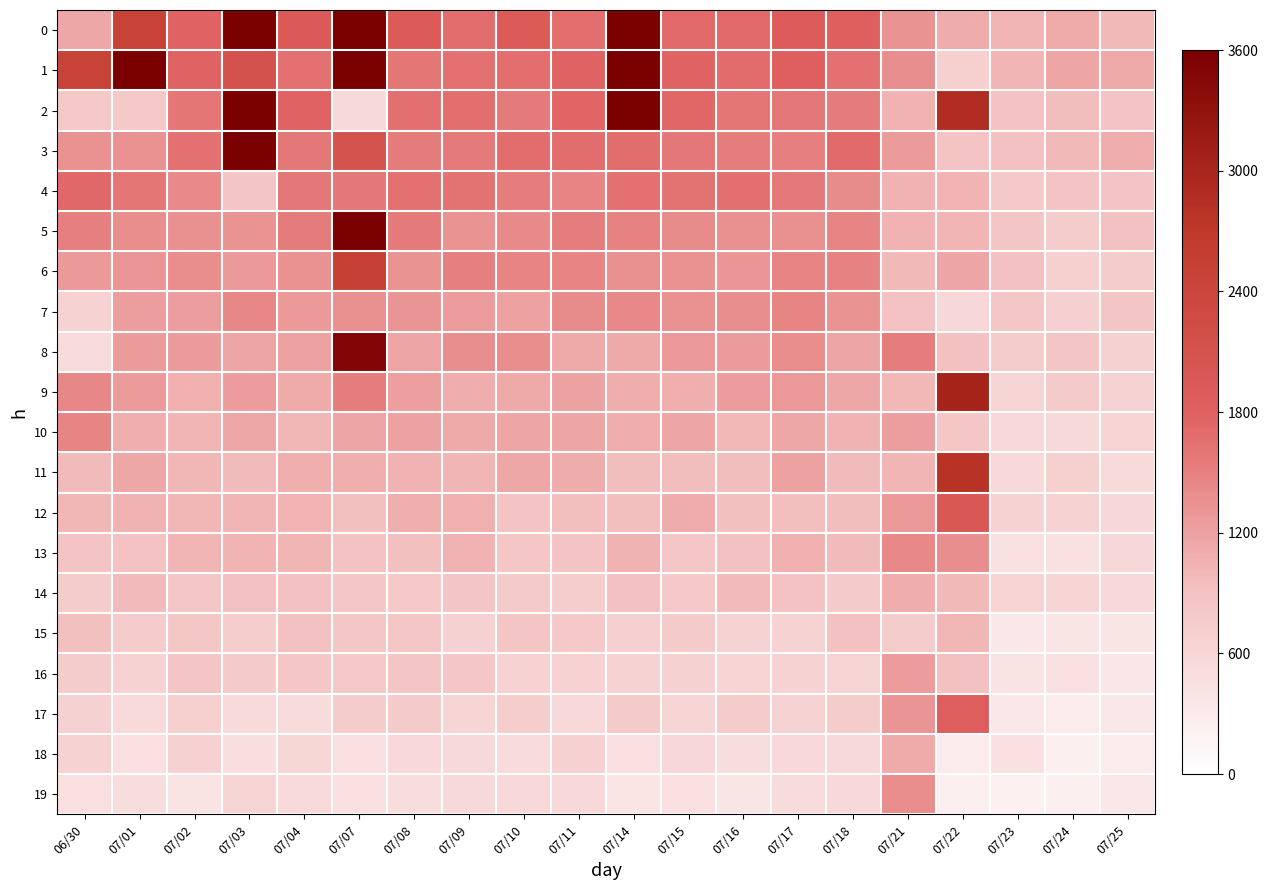

Reading left to right, transcribe all the data shown in this chart.

0: 06/30=25.4	07/01=55.0	07/02=39.6	07/03=88.2	07/04=42.8	07/07=126.2	07/08=42.4	07/09=37.5	07/10=42.2	07/11=37.1	07/14=382.0	07/15=38.1	07/16=37.9	07/17=41.7	07/18=40.1	07/21=29.6	07/22=24.6	07/23=22.8	07/24=24.9	07/25=21.6
1: 06/30=55.0	07/01=79.7	07/02=39.1	07/03=47.2	07/04=36.4	07/07=81.2	07/08=35.6	07/09=36.5	07/10=36.9	07/11=39.2	07/14=359.6	07/15=39.2	07/16=37.8	07/17=40.6	07/18=36.4	07/21=30.4	07/22=15.7	07/23=22.8	07/24=25.8	07/25=25.2
2: 06/30=17.9	07/01=17.9	07/02=35.3	07/03=82.1	07/04=39.6	07/07=12.3	07/08=36.6	07/09=37.0	07/10=34.7	07/11=39.1	07/14=244.6	07/15=38.7	07/16=35.4	07/17=35.3	07/18=34.3	07/21=23.1	07/22=64.3	07/23=19.8	07/24=21.2	07/25=19.3
3: 06/30=29.7	07/01=29.7	07/02=36.3	07/03=80.1	07/04=35.0	07/07=46.5	07/08=34.2	07/09=34.4	07/10=37.2	07/11=37.2	07/14=37.4	07/15=35.2	07/16=33.8	07/17=33.5	07/18=38.0	07/21=28.1	07/22=19.1	07/23=20.1	07/24=21.8	07/25=24.3
4: 06/30=38.2	07/01=35.4	07/02=31.3	07/03=18.9	07/04=35.0	07/07=35.2	07/08=36.5	07/09=36.1	07/10=34.0	07/11=32.3	07/14=36.3	07/15=36.1	07/16=36.7	07/17=34.9	07/18=31.2	07/21=23.1	07/22=22.9	07/23=17.5	07/24=19.3	07/25=19.1
5: 06/30=33.7	07/01=30.7	07/02=30.0	07/03=29.6	07/04=34.4	07/07=121.3	07/08=34.6	07/09=29.6	07/10=31.5	07/11=34.0	07/14=32.9	07/15=31.1	07/16=30.1	07/17=30.1	07/18=32.4	07/21=23.2	07/22=22.7	07/23=18.9	07/24=16.6	07/25=20.2
6: 06/30=28.2	07/01=28.8	07/02=30.8	07/03=28.4	07/04=29.8	07/07=56.2	07/08=29.4	07/09=33.5	07/10=32.3	07/11=32.4	07/14=30.0	07/15=29.8	07/16=28.9	07/17=32.7	07/18=33.0	07/21=21.8	07/22=25.7	07/23=20.1	07/24=15.9	07/25=16.8
7: 06/30=14.8	07/01=27.2	07/02=27.4	07/03=32.1	07/04=28.2	07/07=30.2	07/08=29.3	07/09=27.8	07/10=26.6	07/11=31.0	07/14=31.6	07/15=29.8	07/16=30.5	07/17=32.4	07/18=29.6	07/21=19.8	07/22=13.0	07/23=18.6	07/24=15.5	07/25=18.8
8: 06/30=11.8	07/01=28.0	07/02=27.8	07/03=26.1	07/04=26.3	07/07=78.0	07/08=26.0	07/09=30.3	07/10=30.8	07/11=25.3	07/14=25.3	07/15=28.6	07/16=28.0	07/17=30.9	07/18=26.1	07/21=33.9	07/22=20.3	07/23=16.8	07/24=19.0	07/25=15.1
9: 06/30=32.1	07/01=28.1	07/02=23.6	07/03=27.5	07/04=24.7	07/07=34.1	07/08=27.1	07/09=24.2	07/10=25.2	07/11=26.3	07/14=24.3	07/15=24.0	07/16=27.7	07/17=28.6	07/18=25.4	07/21=22.1	07/22=67.4	07/23=14.1	07/24=17.4	07/25=15.0
10: 06/30=32.6	07/01=23.8	07/02=22.8	07/03=25.6	07/04=22.2	07/07=26.0	07/08=26.5	07/09=25.3	07/10=25.7	07/11=25.7	07/14=24.4	07/15=25.9	07/16=22.2	07/17=25.3	07/18=23.4	07/21=27.2	07/22=18.3	07/23=12.7	07/24=12.5	07/25=13.9
11: 06/30=21.5	07/01=25.5	07/02=22.3	07/03=21.3	07/04=23.9	07/07=23.8	07/08=23.4	07/09=22.8	07/10=25.5	07/11=24.4	07/14=21.0	07/15=21.1	07/16=21.0	07/17=26.4	07/18=21.4	07/21=22.5	07/22=62.1	07/23=12.6	07/24=15.7	07/25=12.0
12: 06/30=22.4	07/01=23.2	07/02=22.3	07/03=22.7	07/04=22.9	07/07=20.6	07/08=23.8	07/09=23.7	07/10=19.3	07/11=20.9	07/14=20.9	07/15=24.6	07/16=20.5	07/17=20.9	07/18=21.0	07/21=28.6	07/22=44.0	07/23=14.5	07/24=14.4	07/25=13.0
13: 06/30=19.4	07/01=19.7	07/02=22.6	07/03=23.1	07/04=22.8	07/07=19.7	07/08=20.6	07/09=23.3	07/10=18.6	07/11=19.1	07/14=23.3	07/15=18.6	07/16=20.1	07/17=23.5	07/18=21.4	07/21=31.8	07/22=30.5	07/23=10.2	07/24=9.8	07/25=13.0
14: 06/30=16.7	07/01=21.4	07/02=18.4	07/03=20.3	07/04=20.2	07/07=18.6	07/08=18.1	07/09=19.1	07/10=17.4	07/11=16.4	07/14=20.2	07/15=17.5	07/16=21.3	07/17=19.9	07/18=17.3	07/21=24.3	07/22=21.8	07/23=14.1	07/24=13.6	07/25=12.7
15: 06/30=20.4	07/01=16.9	07/02=18.3	07/03=16.3	07/04=20.1	07/07=18.3	07/08=18.7	07/09=15.0	07/10=18.9	07/11=17.8	07/14=15.4	07/15=17.3	07/16=14.9	07/17=14.9	07/18=20.1	07/21=16.8	07/22=22.3	07/23=7.6	07/24=8.6	07/25=8.6
16: 06/30=16.8	07/01=14.6	07/02=18.9	07/03=17.3	07/04=18.5	07/07=17.9	07/08=18.8	07/09=18.7	07/10=14.7	07/11=15.0	07/14=15.0	07/15=15.1	07/16=13.5	07/17=14.6	07/18=13.8	07/21=27.8	07/22=20.0	07/23=9.3	07/24=10.2	07/25=8.3
17: 06/30=15.1	07/01=12.0	07/02=15.8	07/03=12.1	07/04=11.7	07/07=16.7	07/08=17.4	07/09=13.6	07/10=16.5	07/11=12.6	07/14=17.2	07/15=13.5	07/16=17.1	07/17=14.7	07/18=16.7	07/21=29.2	07/22=41.1	07/23=7.8	07/24=6.5	07/25=7.9
18: 06/30=14.8	07/01=10.5	07/02=15.2	07/03=10.7	07/04=13.2	07/07=10.4	07/08=12.8	07/09=12.2	07/10=11.6	07/11=15.0	07/14=10.2	07/15=12.9	07/16=11.1	07/17=12.6	07/18=12.5	07/21=24.9	07/22=6.6	07/23=9.7	07/24=5.1	07/25=6.1
19: 06/30=10.5	07/01=11.1	07/02=9.1	07/03=14.0	07/04=12.0	07/07=10.5	07/08=11.1	07/09=12.4	07/10=12.6	07/11=12.5	07/14=8.8	07/15=10.5	07/16=8.7	07/17=11.7	07/18=12.6	07/21=30.8	07/22=5.0	07/23=4.8	07/24=5.0	07/25=7.5